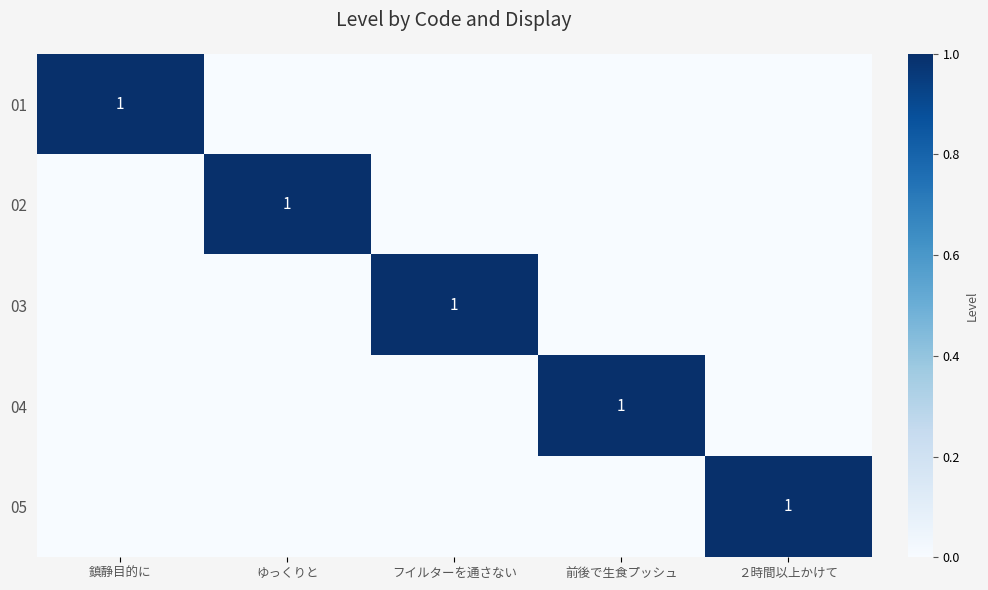

Is it true that 02 equals 1 at ゆっくりと?

True